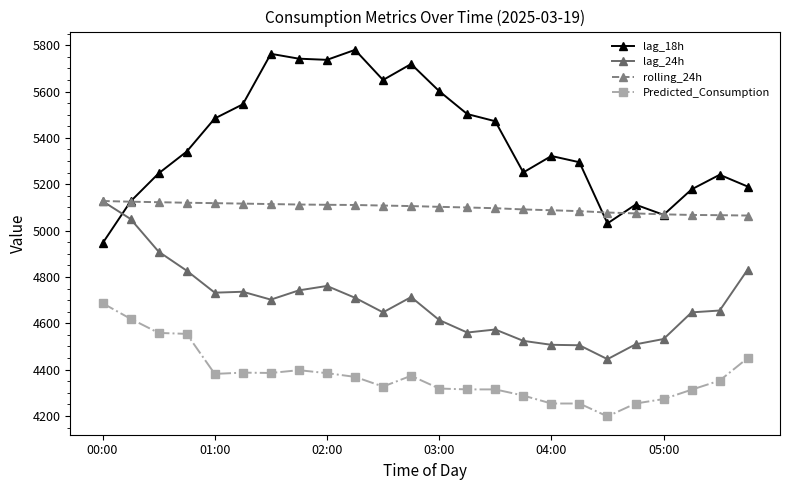

Rank the series by their average value, from lowest to highest.

Predicted_Consumption, lag_24h, rolling_24h, lag_18h